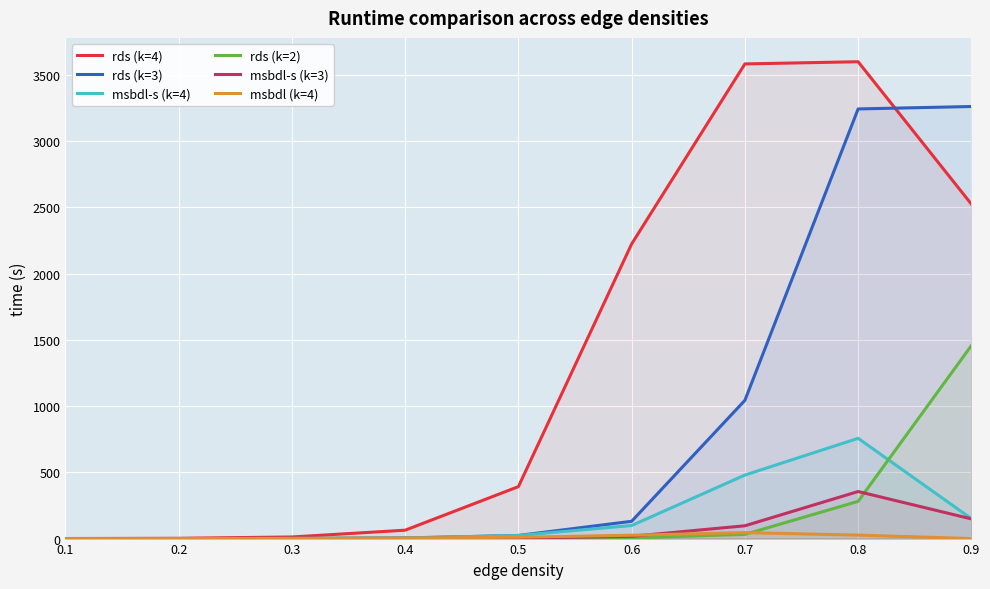

True or false: rds (k=4) has more than 1 interior local peaks.

False